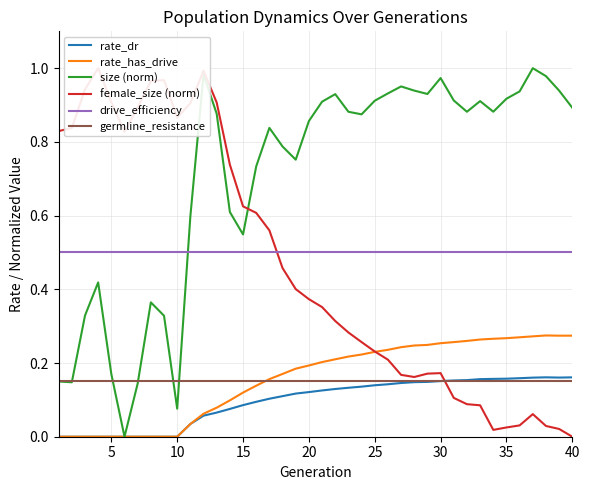

Is it true that drive_efficiency equals 0.5 at 20?

True